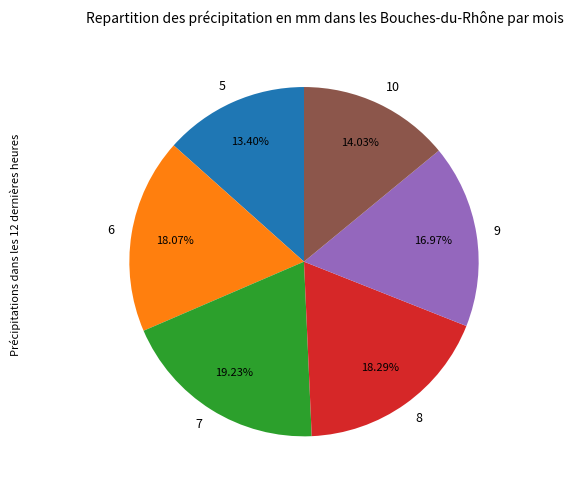

To the nearest percent, what percentage of the pie is 7?

19%